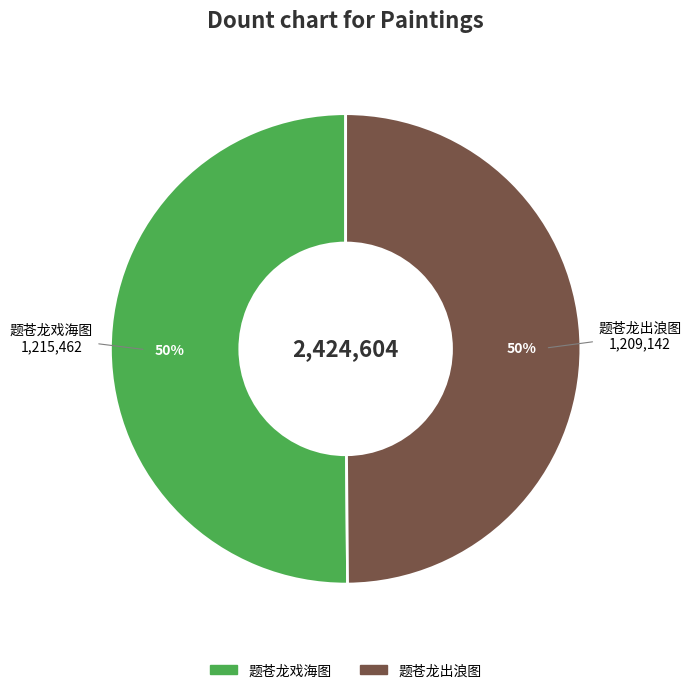

What percentage is the 题苍龙戏海图 slice, to the nearest percent?

50%